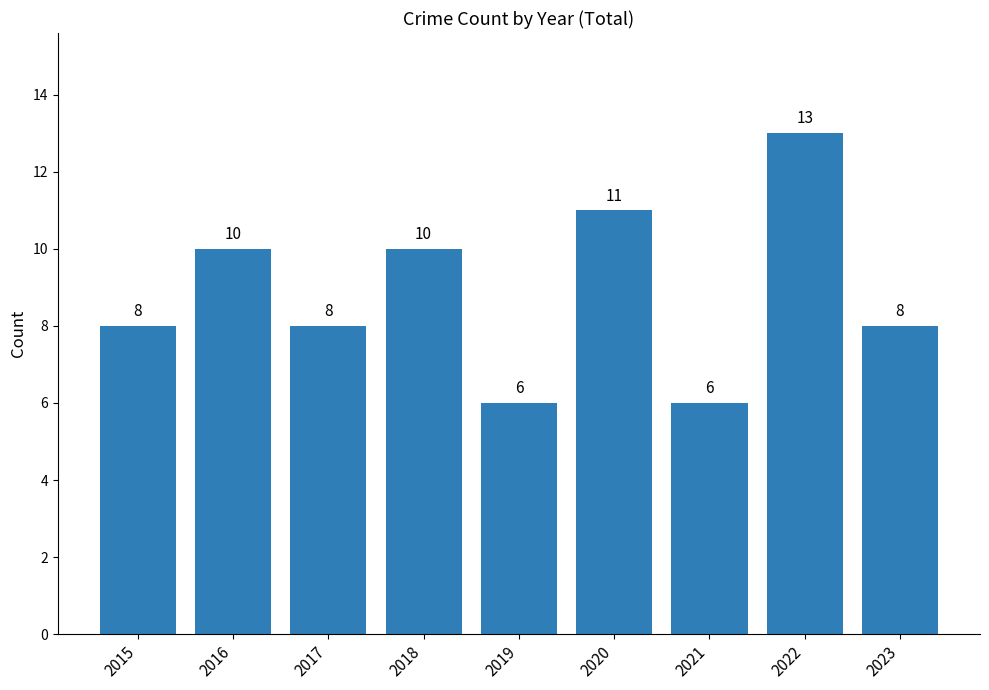

Which category has the highest value across all series?

2022